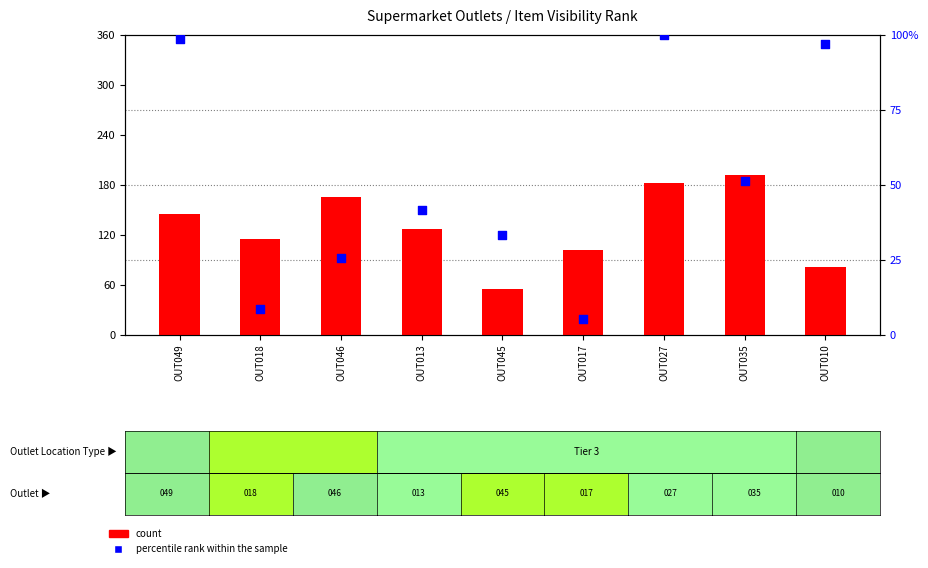

Which series contains the highest Y value?

count